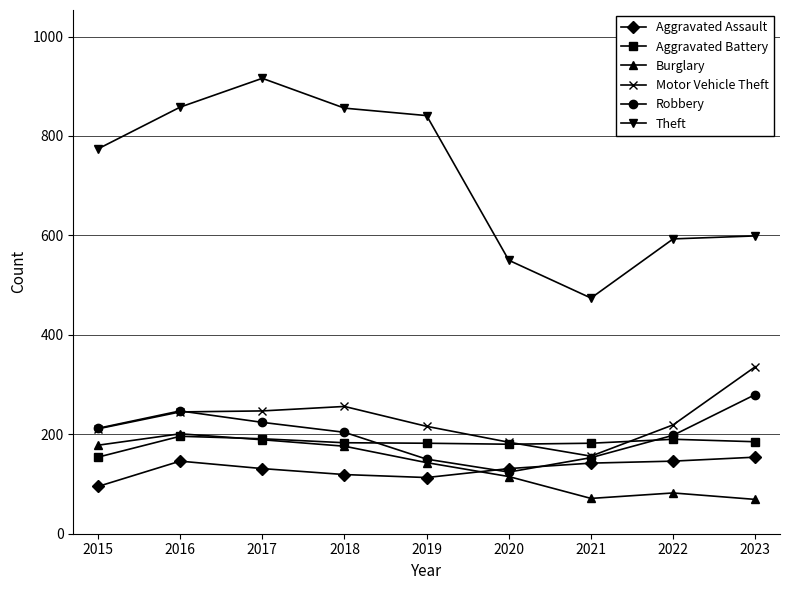

What is the maximum value shown in the chart?

916